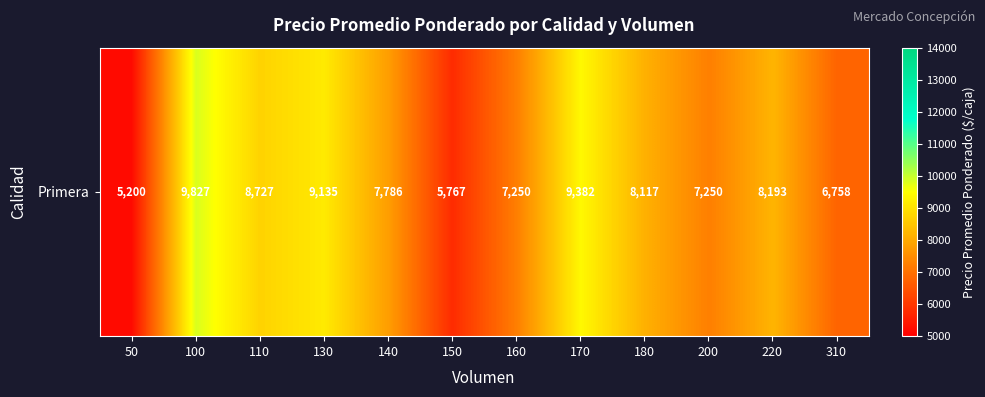

At which category does the chart reach its minimum across all series?

50